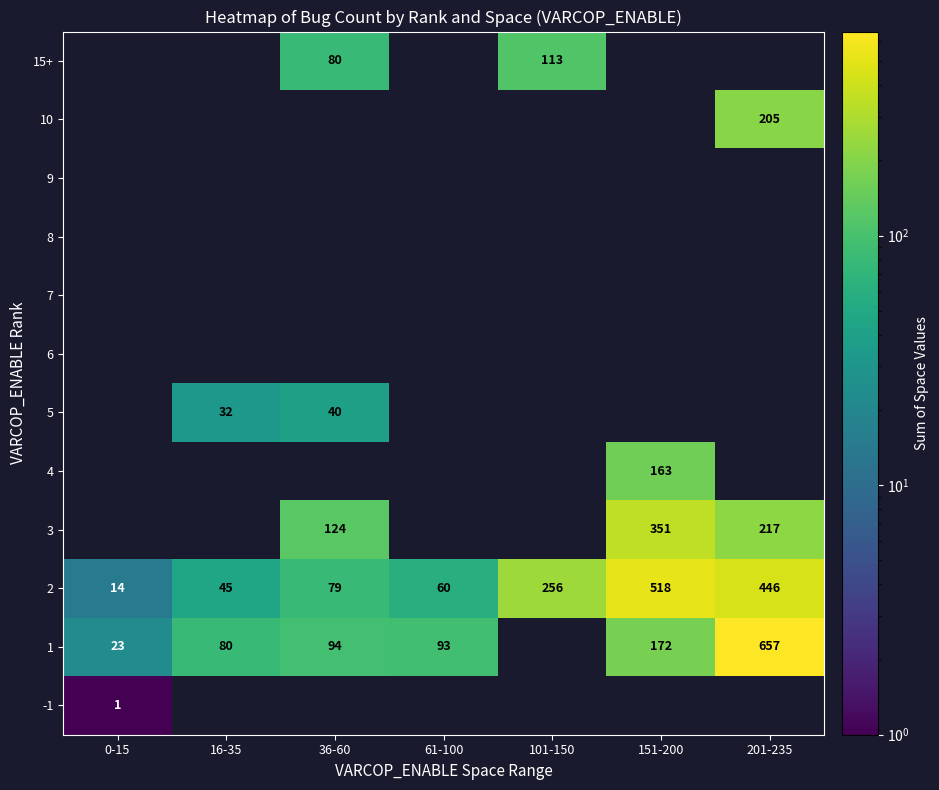

At which label does 2 reach its peak?

151-200